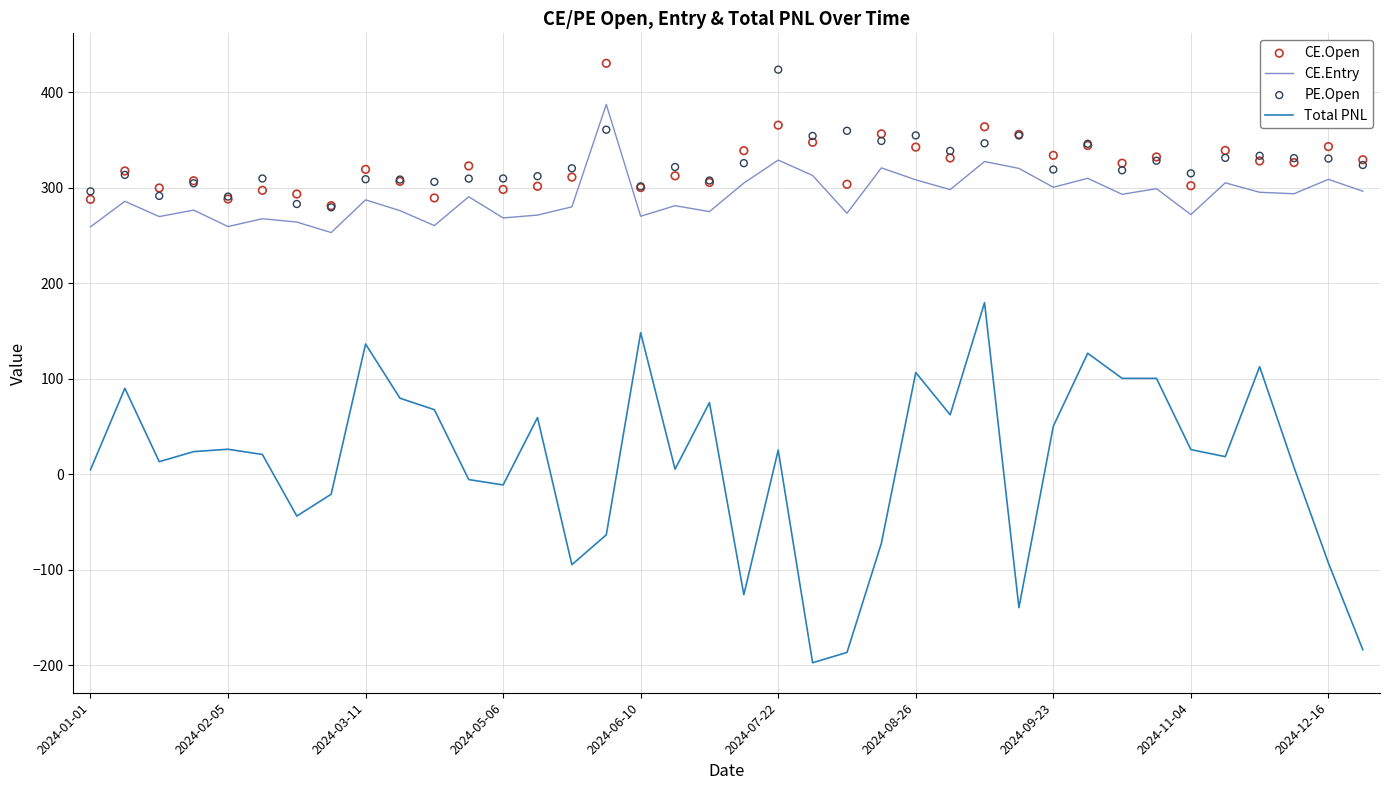

What is the maximum value for Total PNL?

179.8